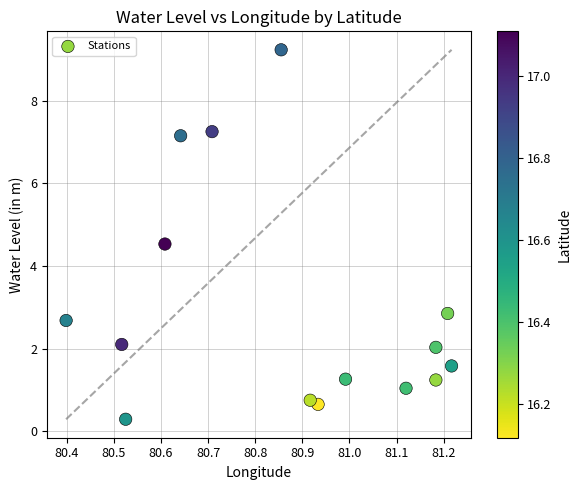

What is the range of Y values (max minus min)?

8.9